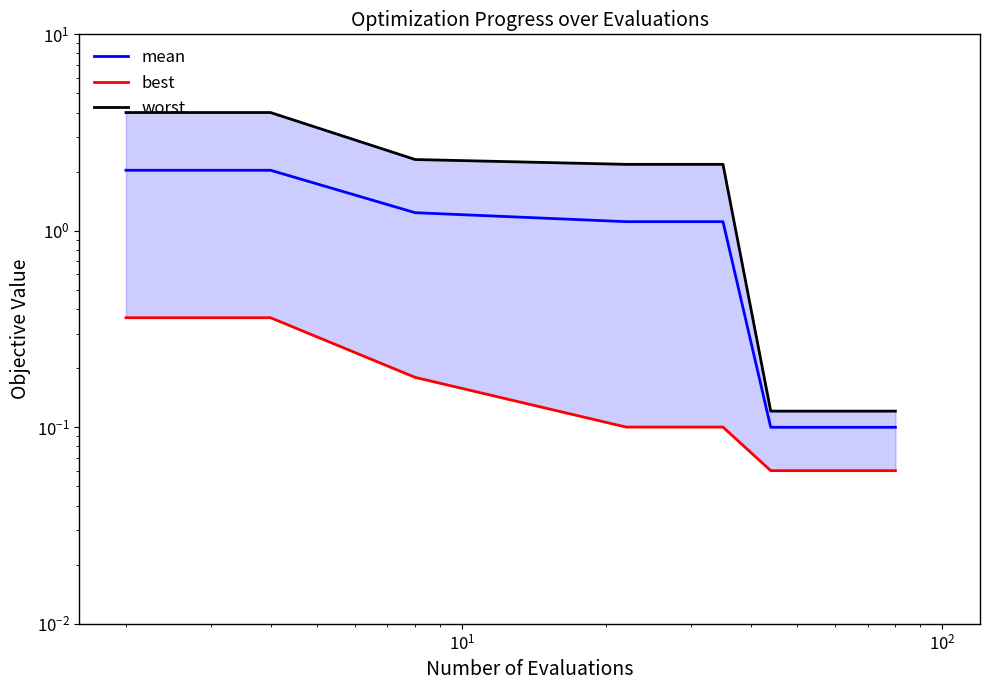

What are all the series names shown in the legend?

mean, best, worst